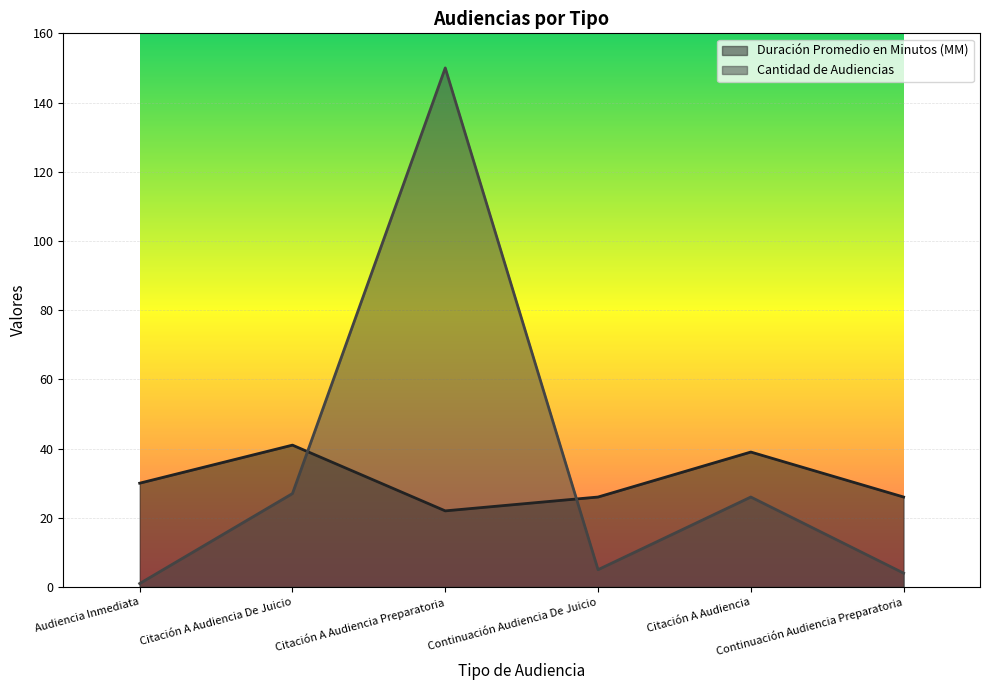

At which label does Duración Promedio en Minutos (MM) reach its peak?

Citación A Audiencia De Juicio